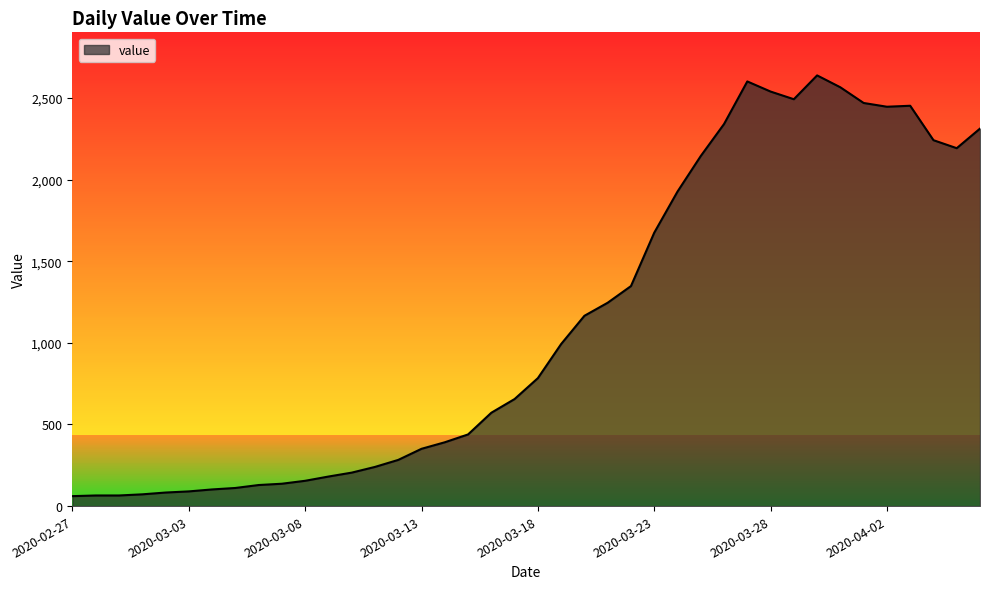

What is the minimum value shown in the chart?

61